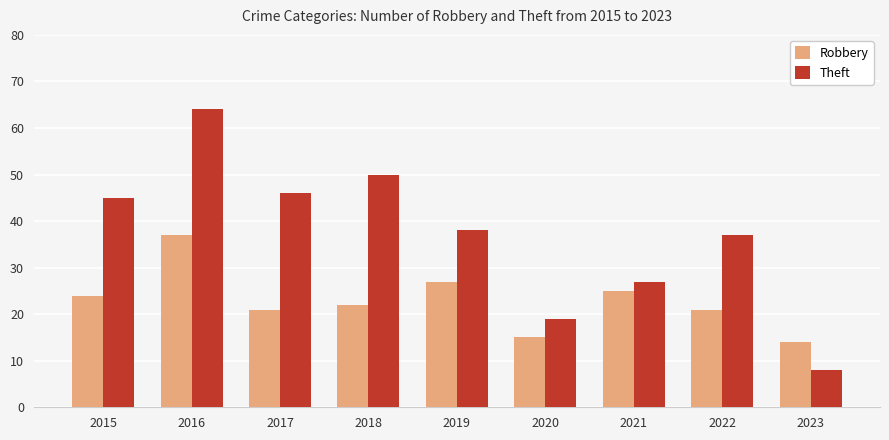

Which series has the widest spread of values?

Theft